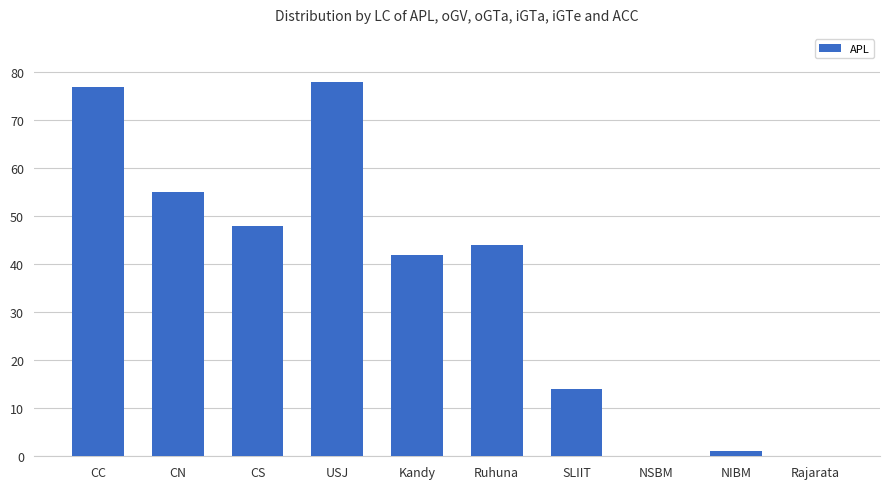

Are the bars horizontal?

No